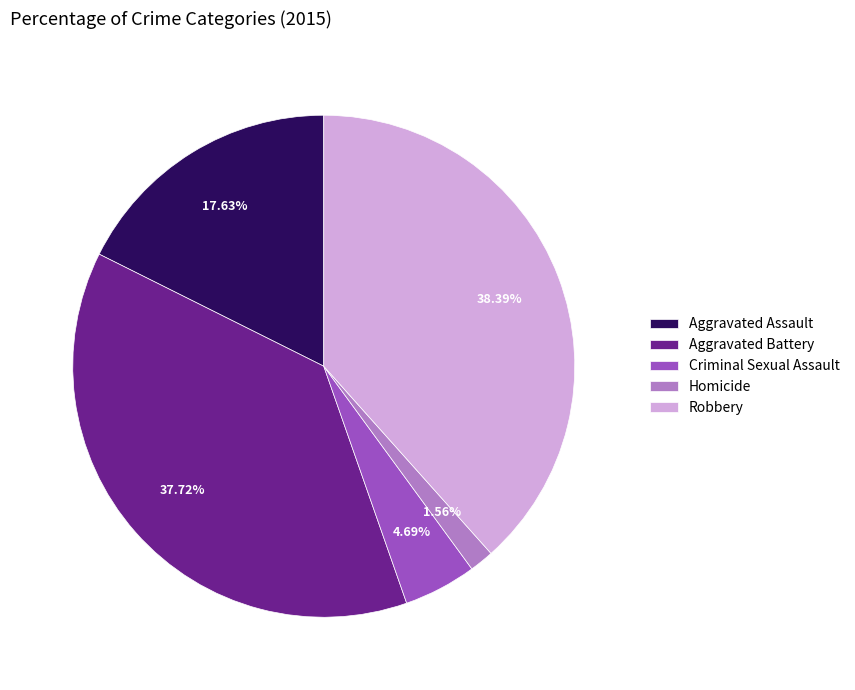

Rank the categories by value from highest to lowest.

Robbery, Aggravated Battery, Aggravated Assault, Criminal Sexual Assault, Homicide